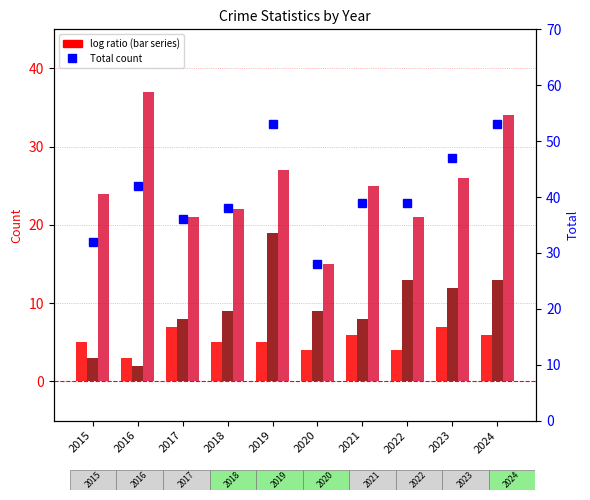

What is the minimum value for Total?

28